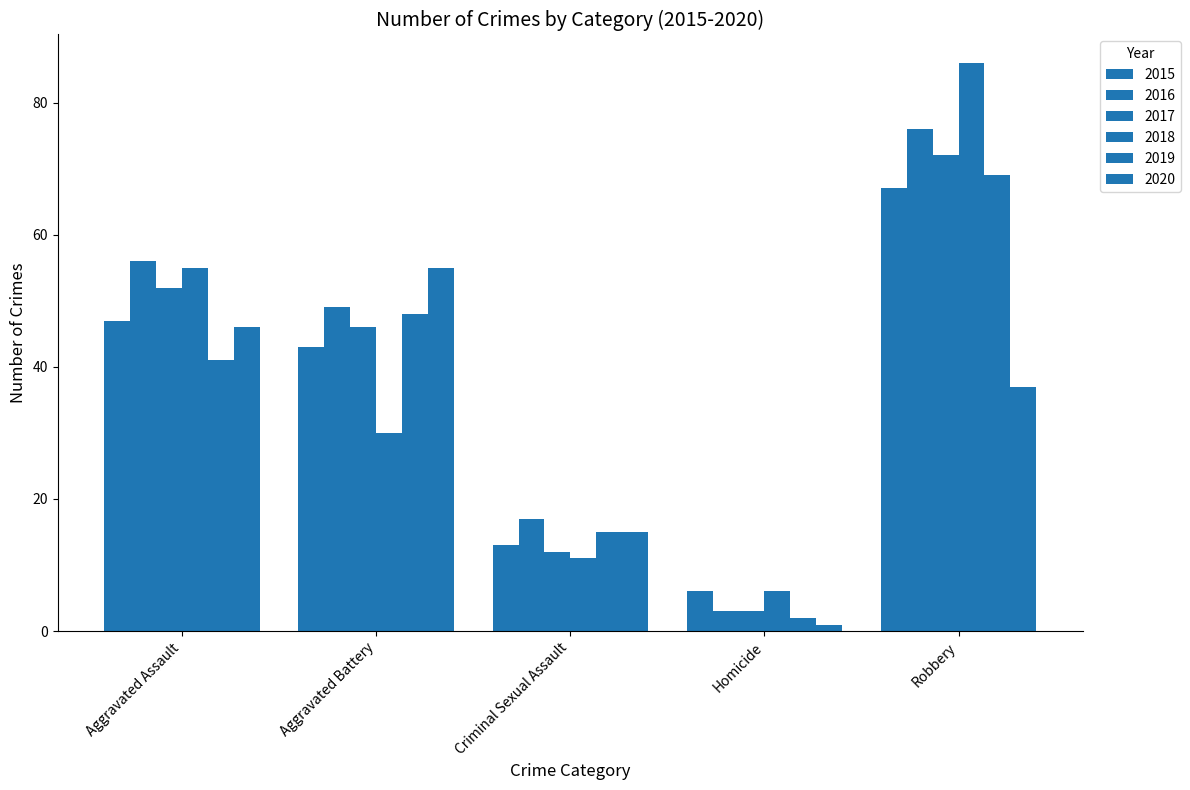

What is the sum of the 2020 values at Robbery and Aggravated Battery?

92